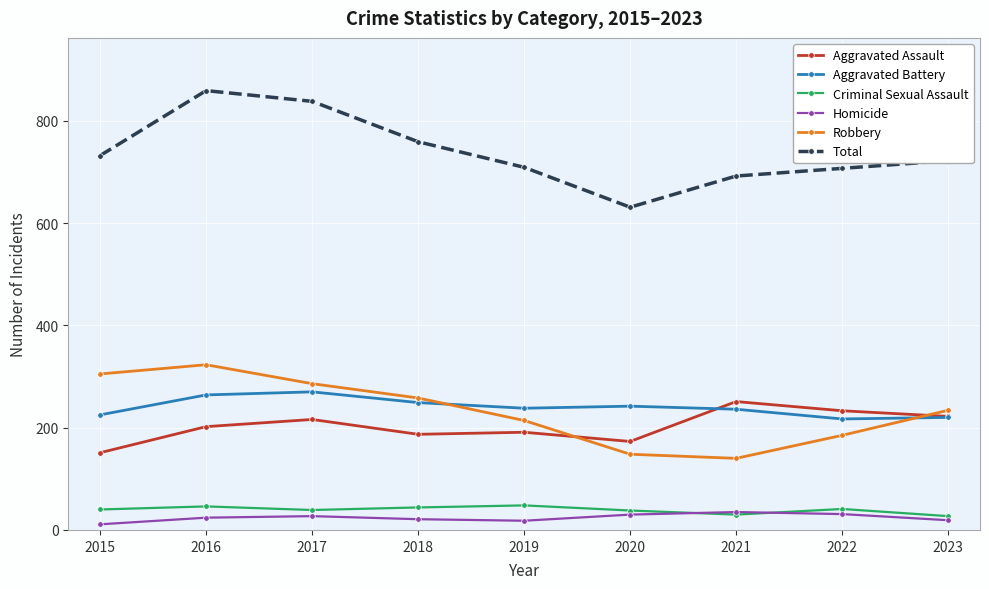

Count the number of categories in the chart.

9